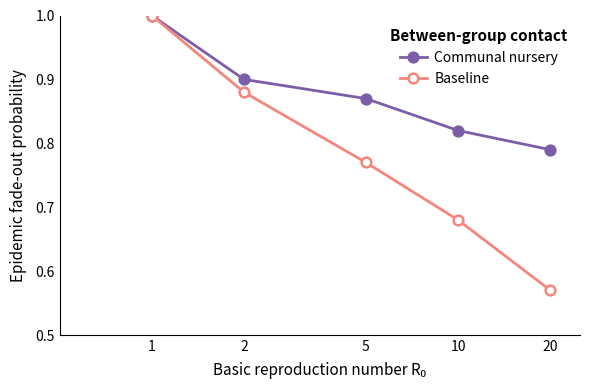

Does the chart have visible grid lines?

No